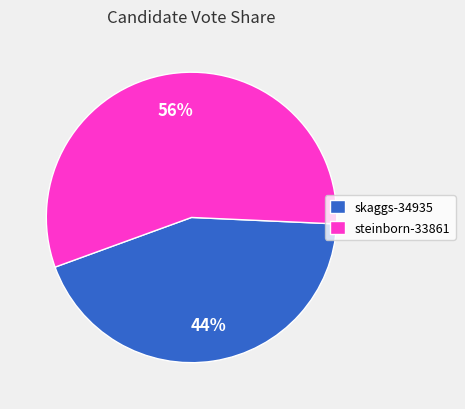

To the nearest percent, what is the average slice percentage?

50%